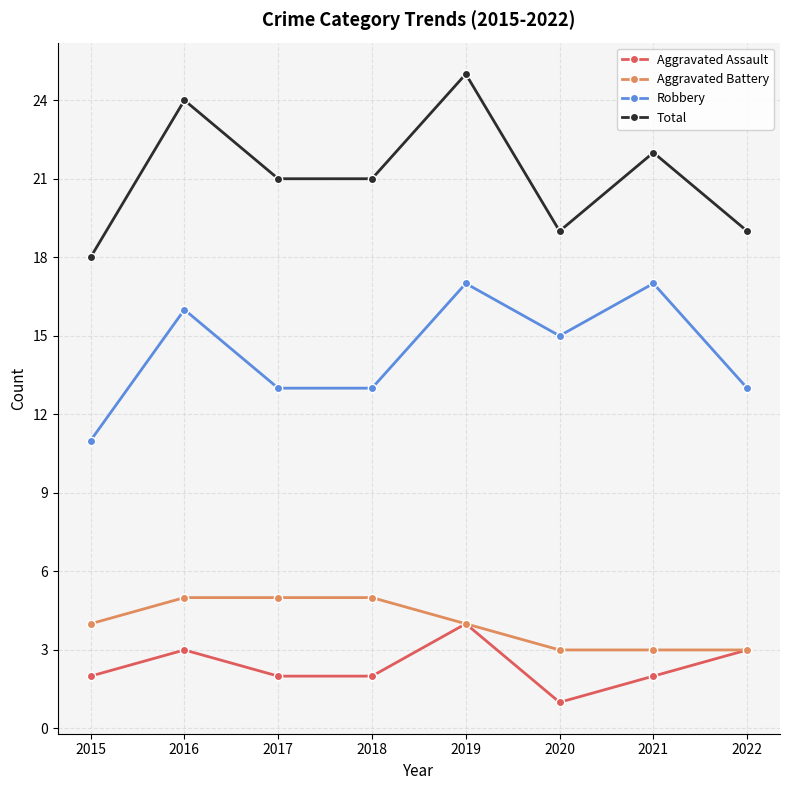

Is it true that Robbery equals 5 at 2019?

False